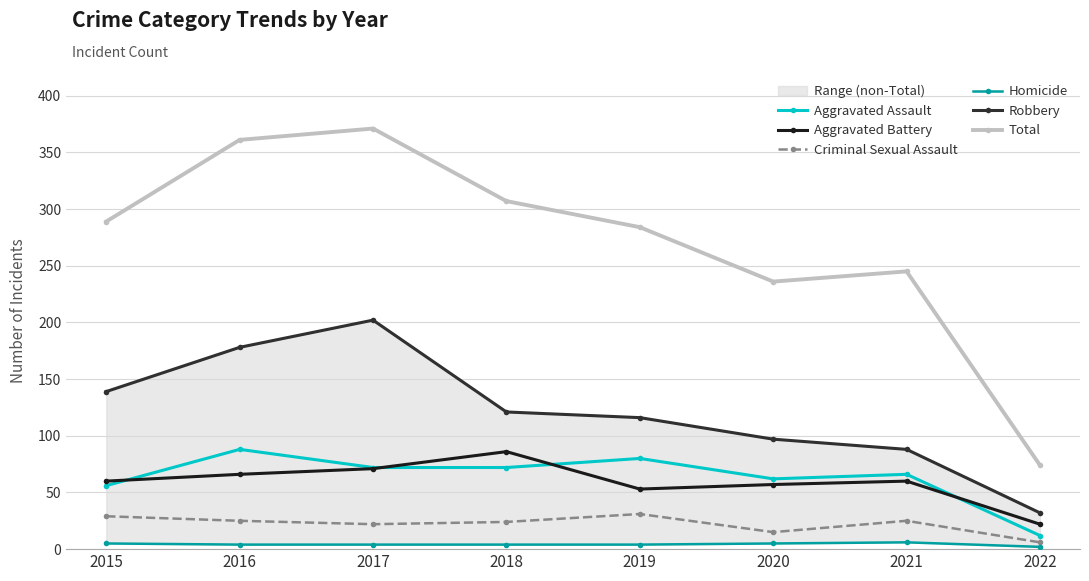

Which series has the largest range (max minus min)?

Total